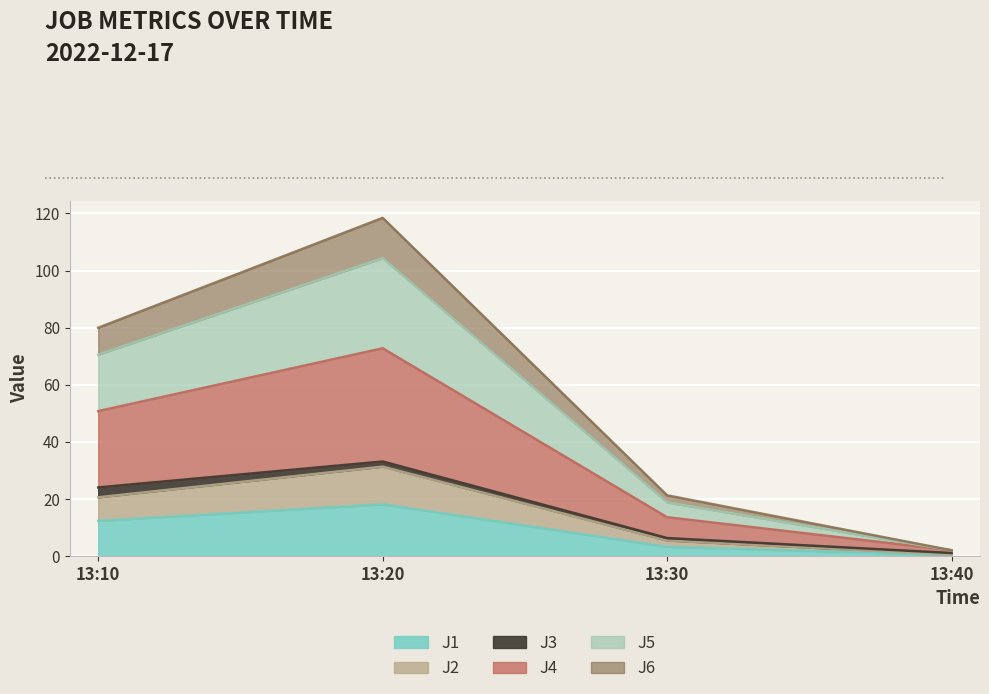

True or false: J5 and J1 cross at least once.

False